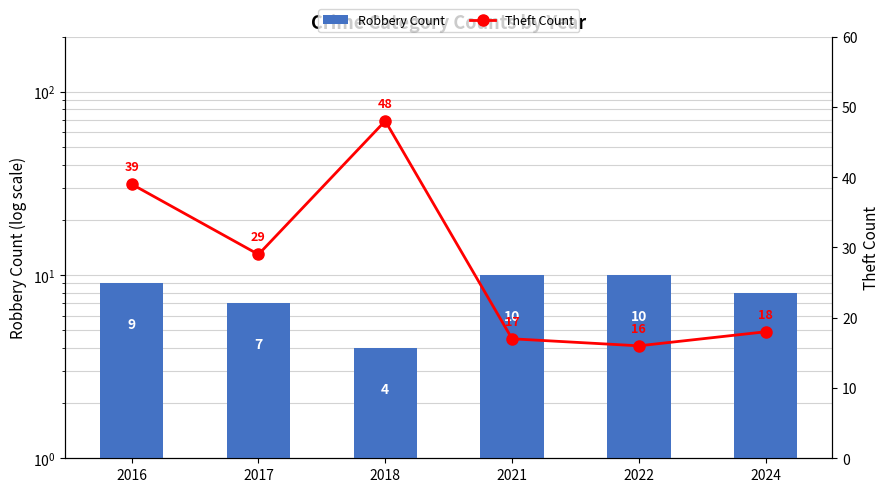

Does the chart contain stacked bars?

No